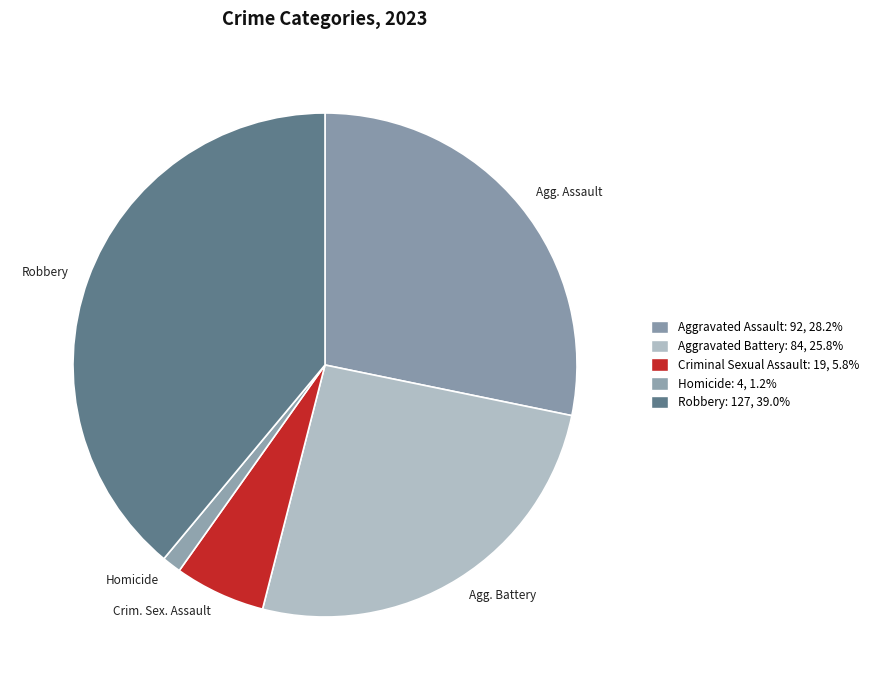

Rank the categories by value from lowest to highest.

Homicide, Criminal Sexual Assault, Aggravated Battery, Aggravated Assault, Robbery